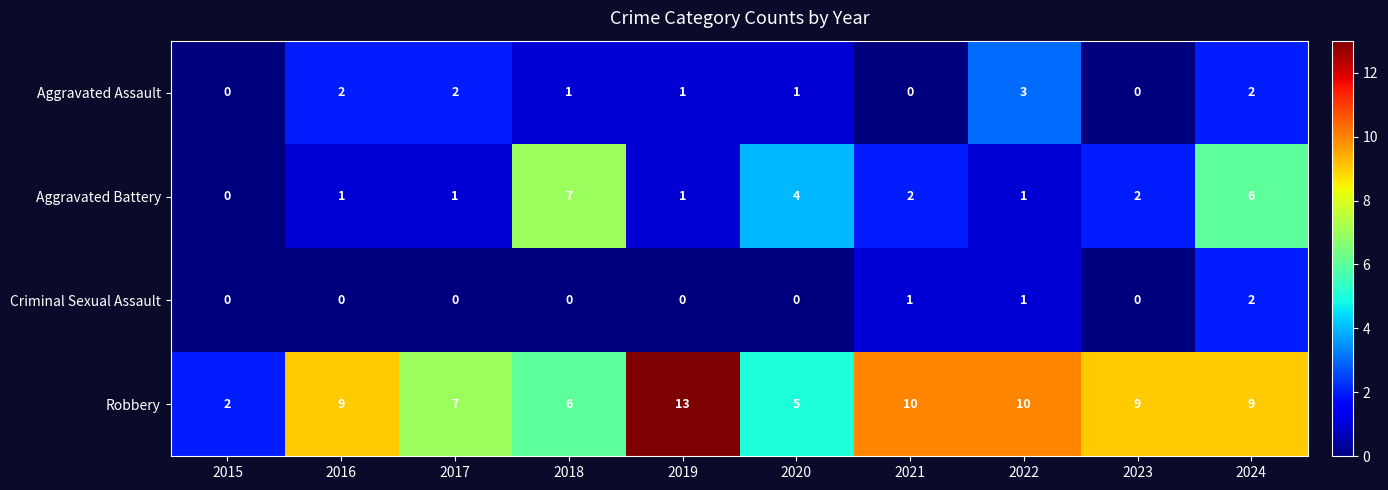

Which series has the largest total across all categories?

Robbery